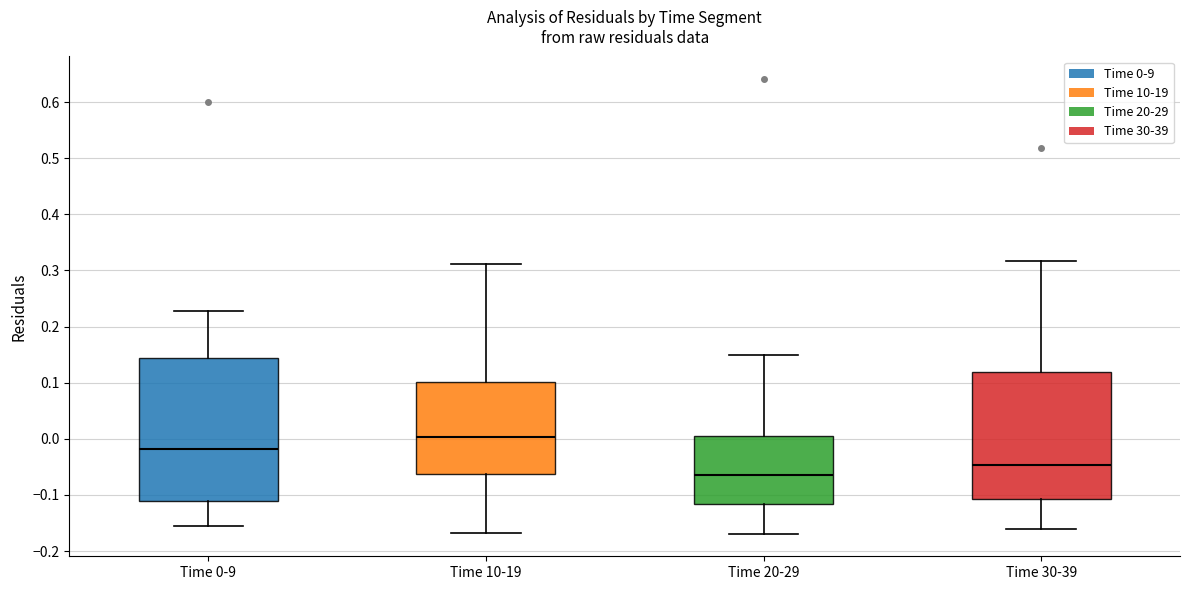

Reading left to right, transcribe this box plot: for each box, give where its median line is, the range the box spans, and where its two whiskers end, as read against the y-axis. The values are not printed on the chart, so give them approximately, as read against the axis.

Time 0-9: median -0.02, box -0.11 to 0.14, whiskers -0.15 to 0.23
Time 10-19: median 0.00, box -0.06 to 0.10, whiskers -0.17 to 0.31
Time 20-29: median -0.06, box -0.12 to 0.01, whiskers -0.17 to 0.15
Time 30-39: median -0.05, box -0.11 to 0.12, whiskers -0.16 to 0.32